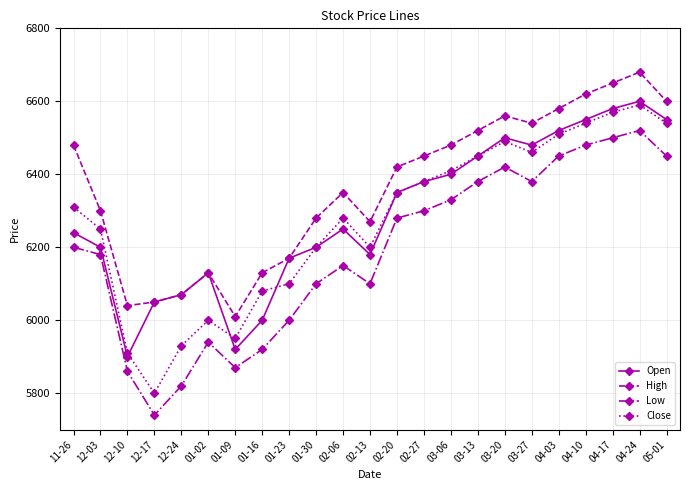

What is the sum of the High values at 01-02 and 01-16?

12260